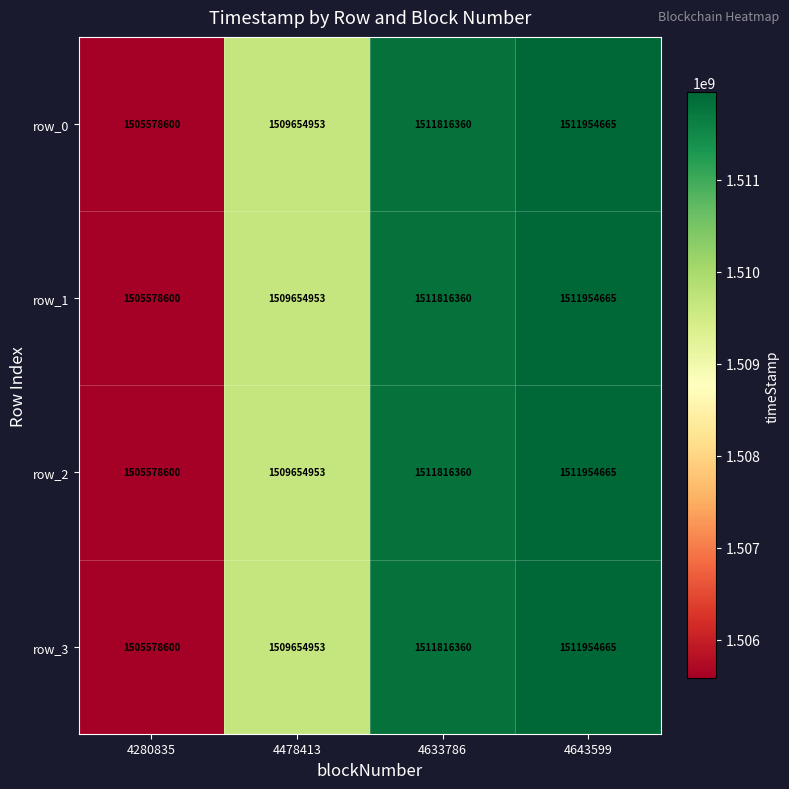

Rank the categories by row_1 value from lowest to highest.

4280835, 4478413, 4633786, 4643599